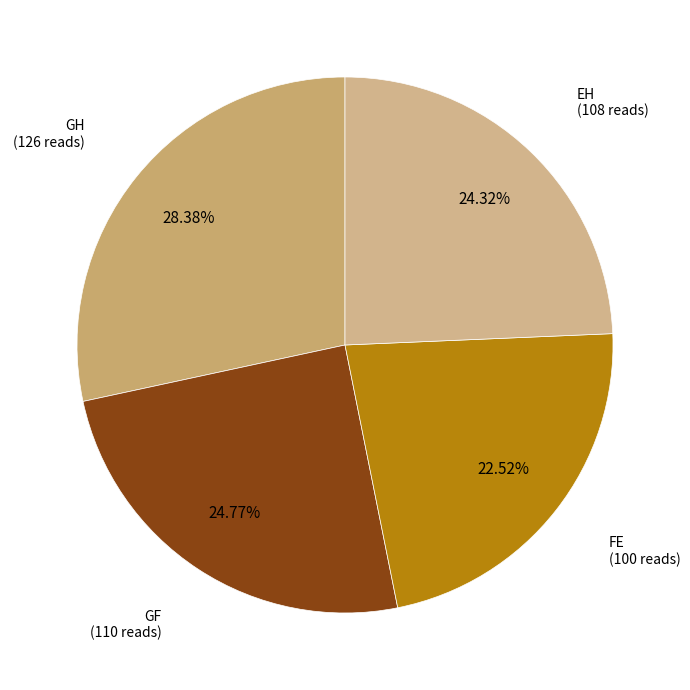

Is there any slice that represents more than half of the pie?

No